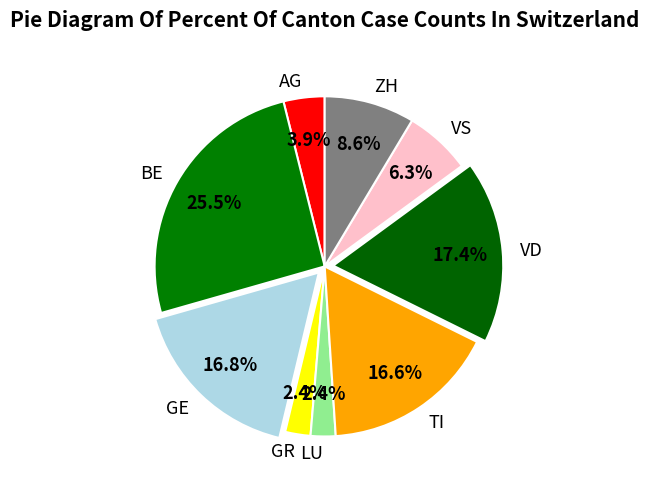

What is the ratio of the value at AG to the value at GE?

0.2